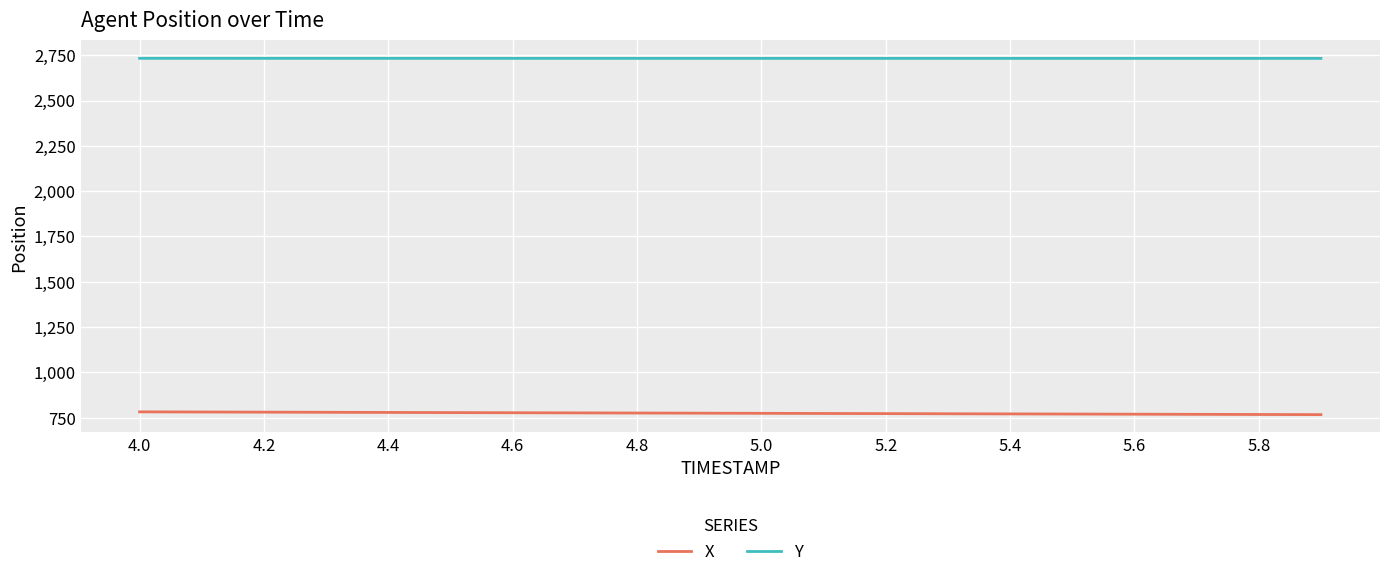

True or false: X and Y intersect in this chart.

False